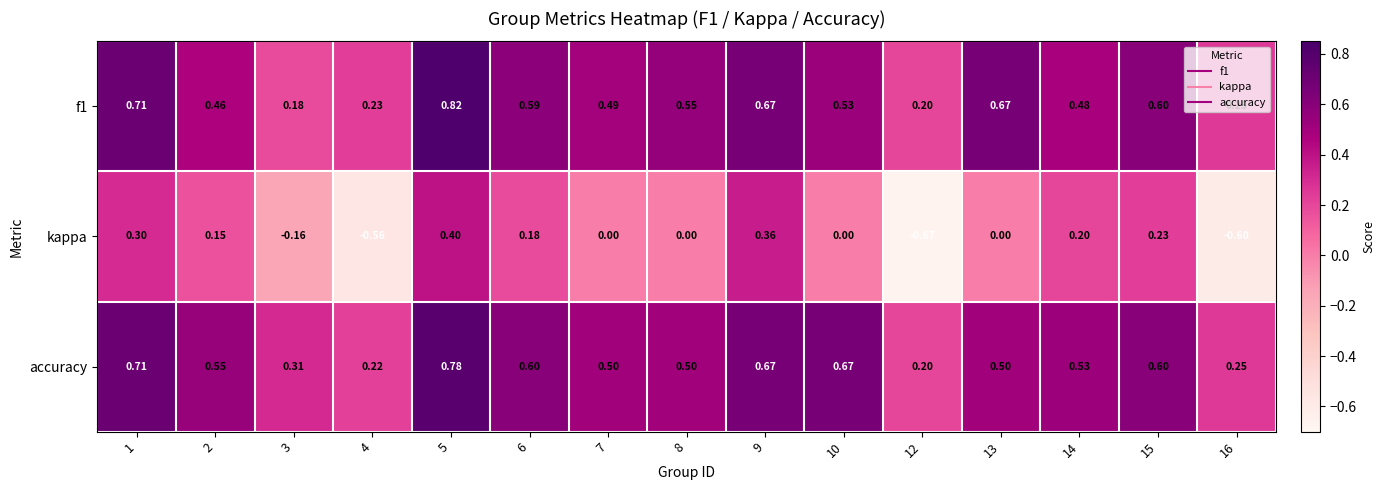

Is the value of kappa at 3 greater than the value of accuracy at 10?

No